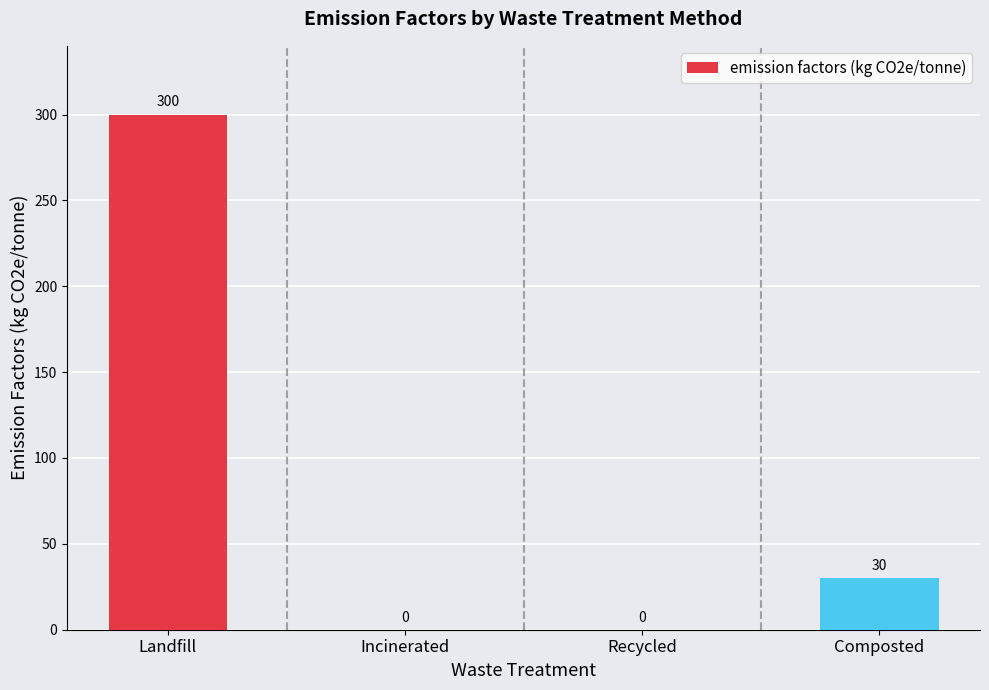

What is the sum of all values?

330